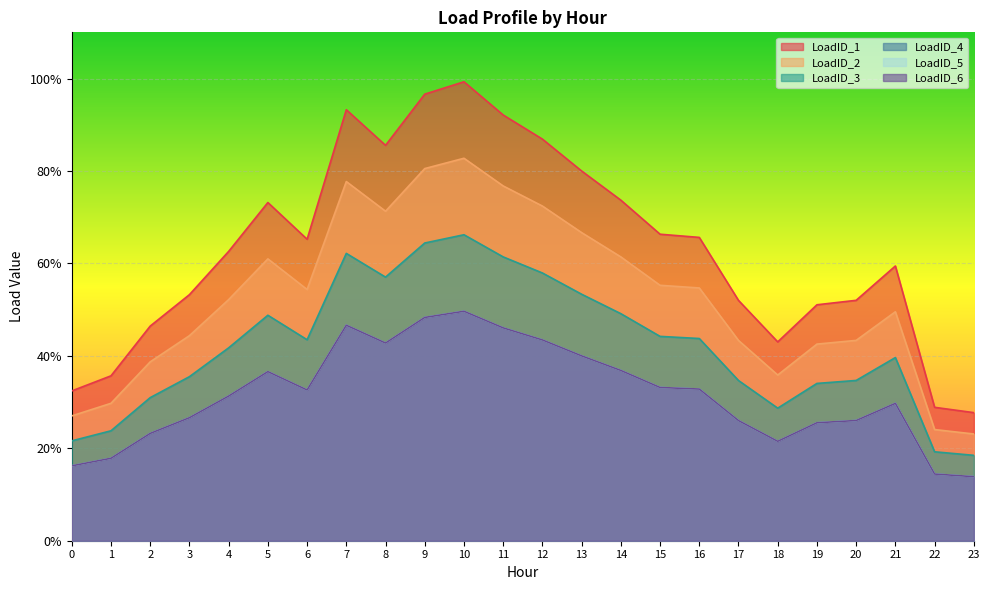

True or false: LoadID_5 and LoadID_1 cross at least once.

False